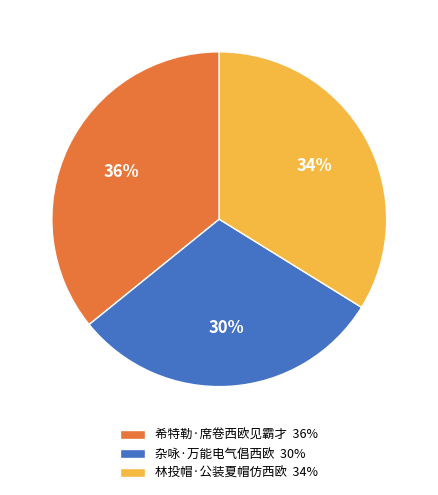

To the nearest percent, what is the average slice percentage?

33%